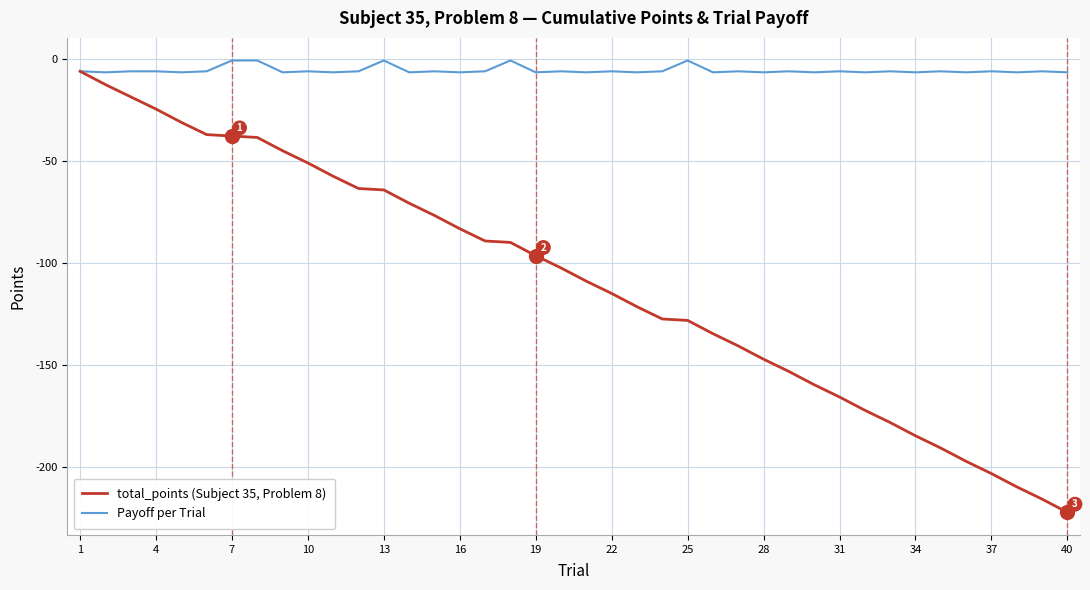

Which series has the largest range (max minus min)?

total_points (Subject 35, Problem 8)